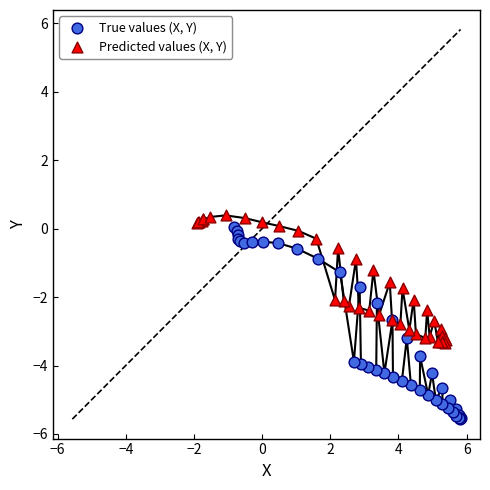

What are all the series names shown in the legend?

True values (X, Y), Predicted values (X, Y)